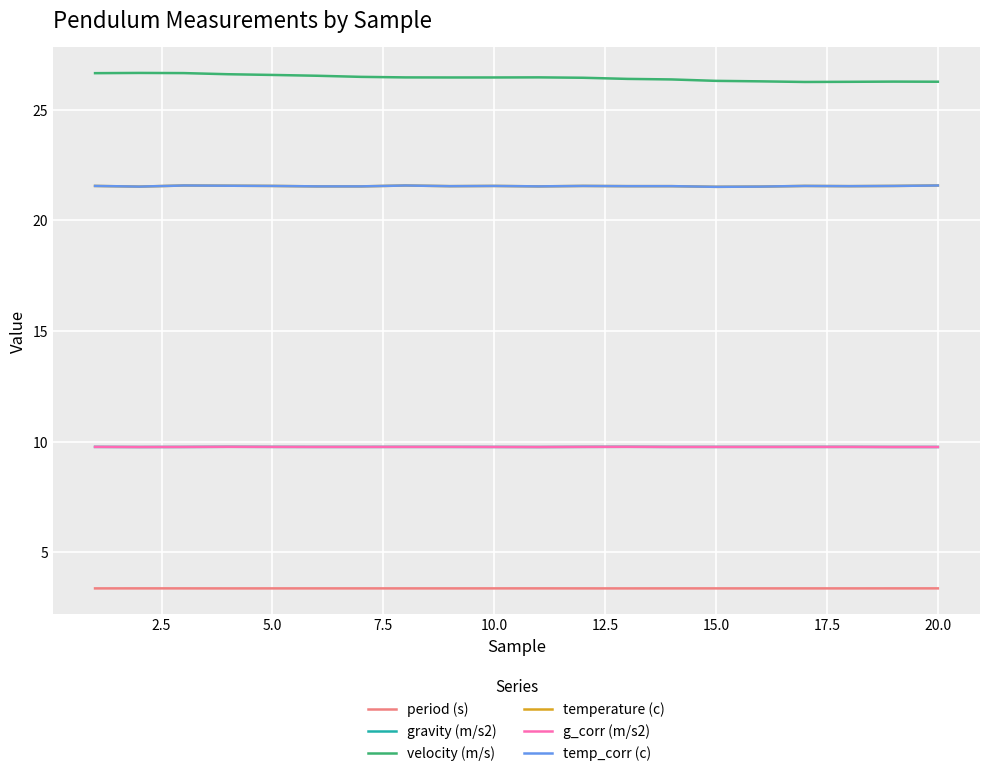

True or false: velocity (m/s) and temp_corr (c) intersect in this chart.

False